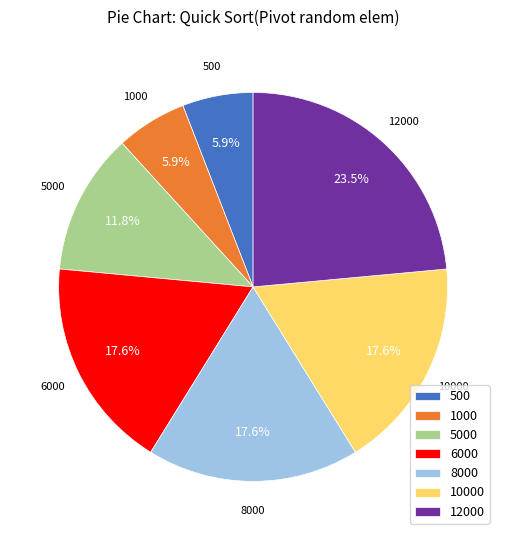

True or false: 6000 accounts for 18% of the total.

True